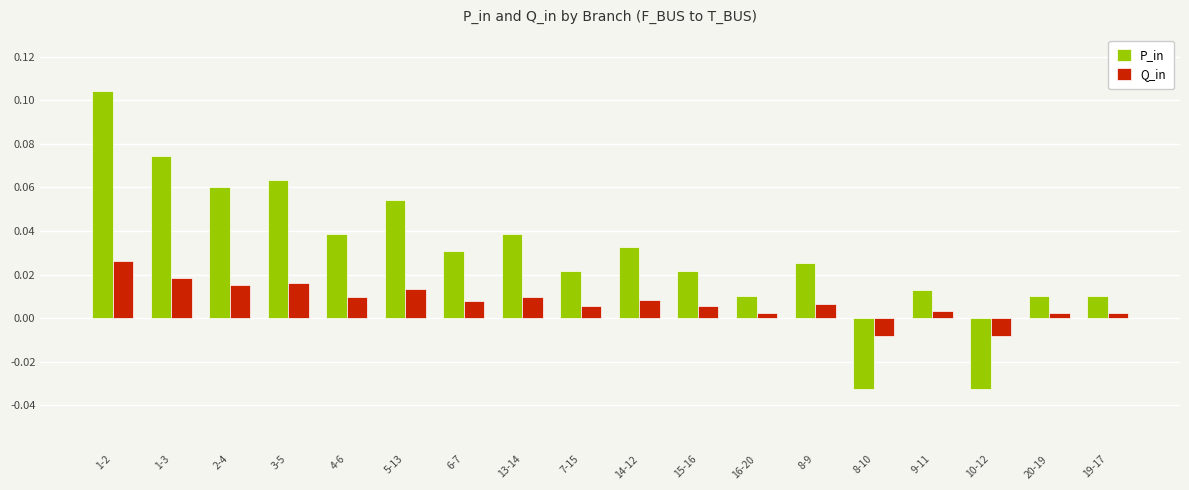

Are the bars grouped side by side (vs. stacked)?

Yes